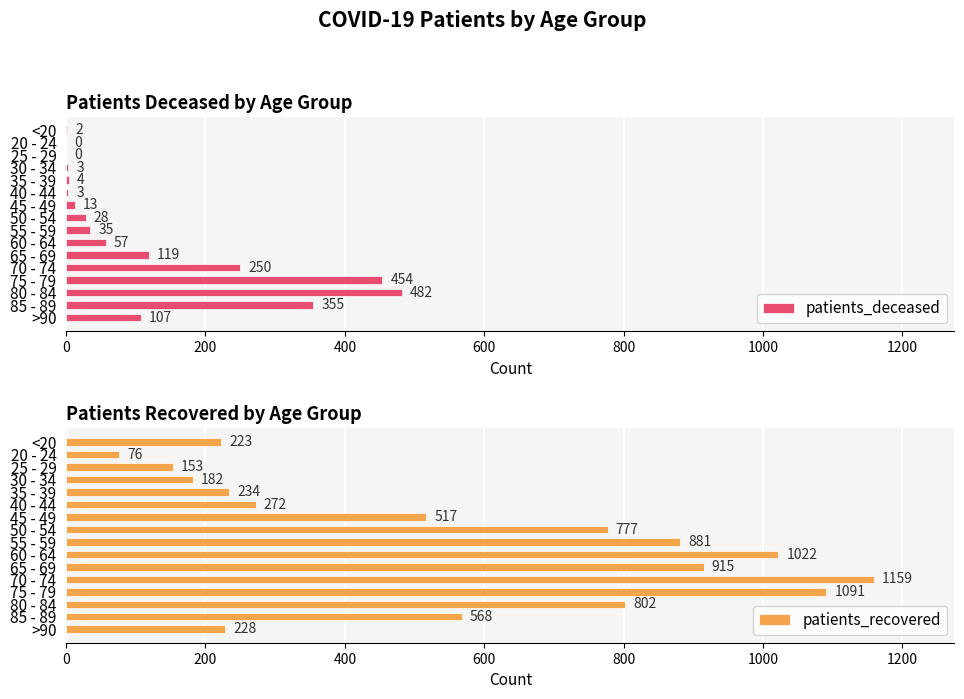

What is the highest value of the patients_deceased series?

482